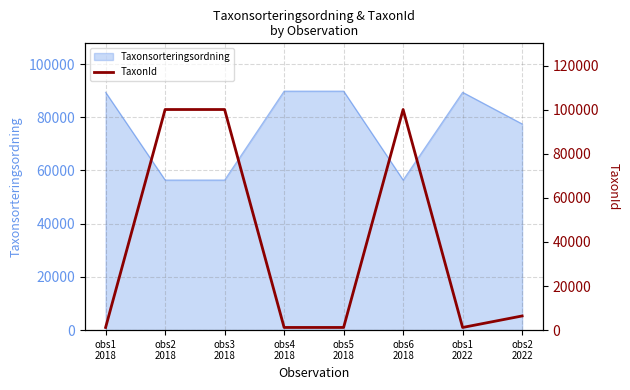

Which category has the lowest value across all series?

obs1
2018